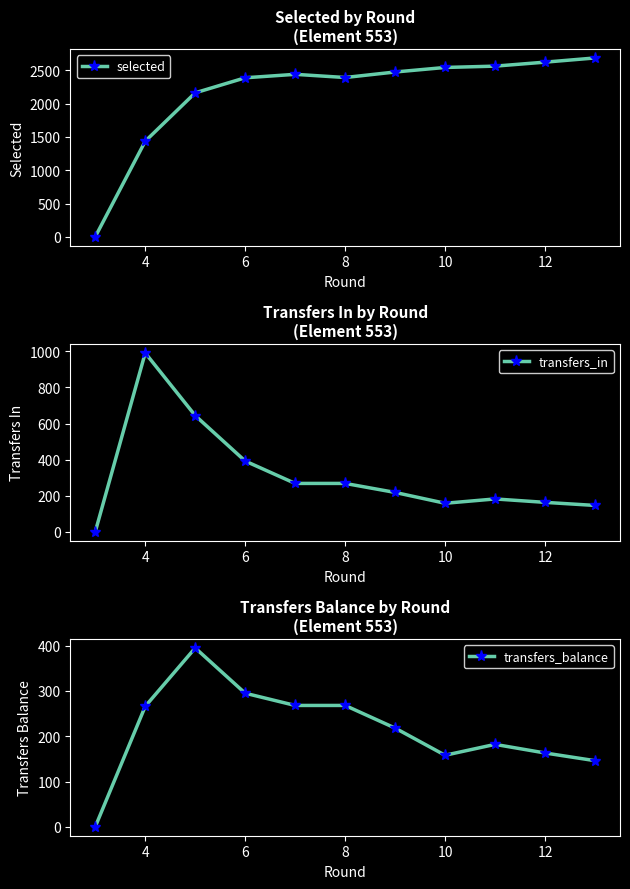

The value of transfers_balance at 6 is 148. True or false?

False